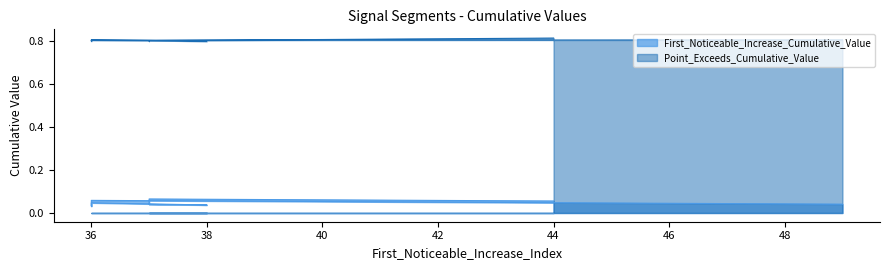

What is the value of the First_Noticeable_Increase_Cumulative_Value point at the 9th from the left?

0.1